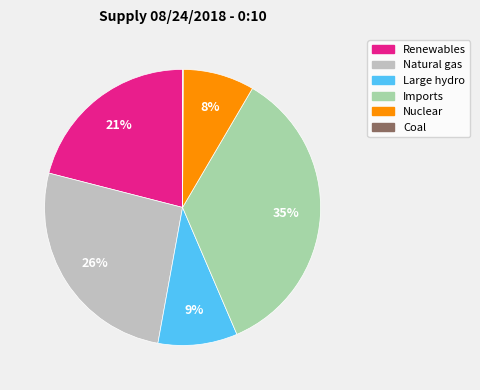

To the nearest percent, what is the average slice percentage?

17%